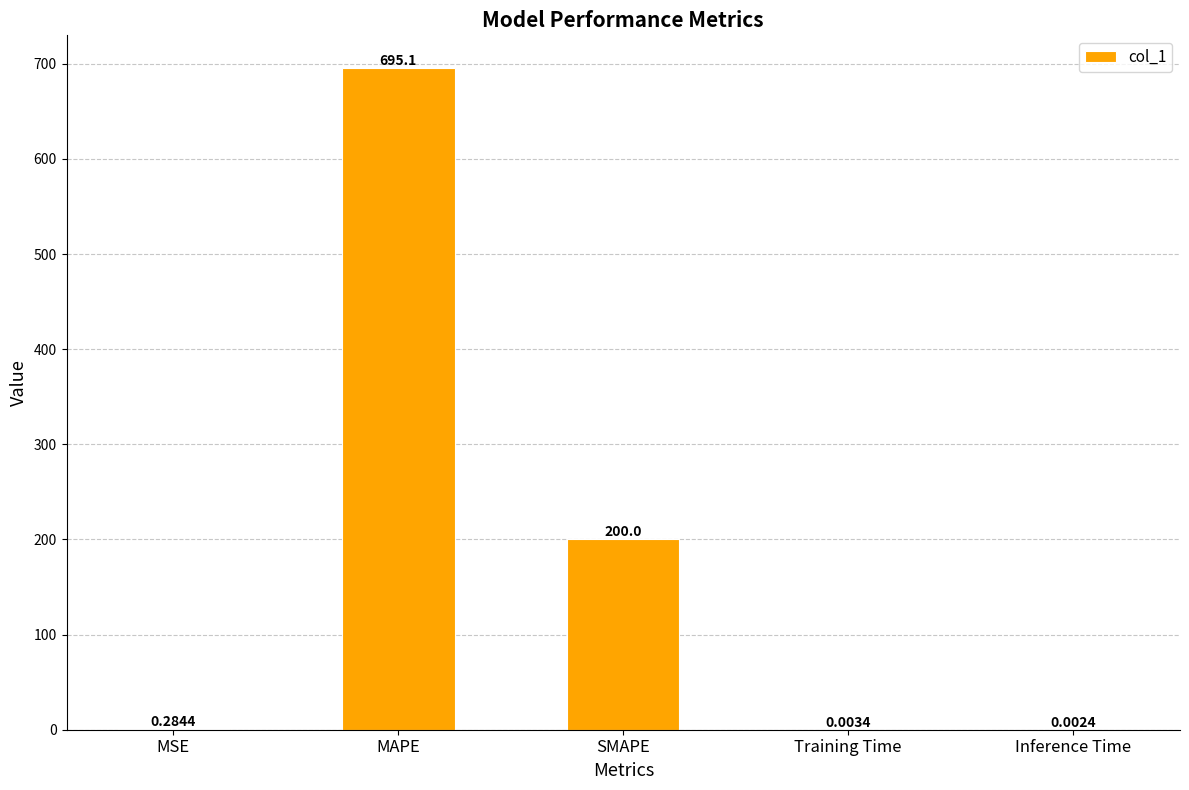

Which has a higher value, SMAPE or MSE?

SMAPE